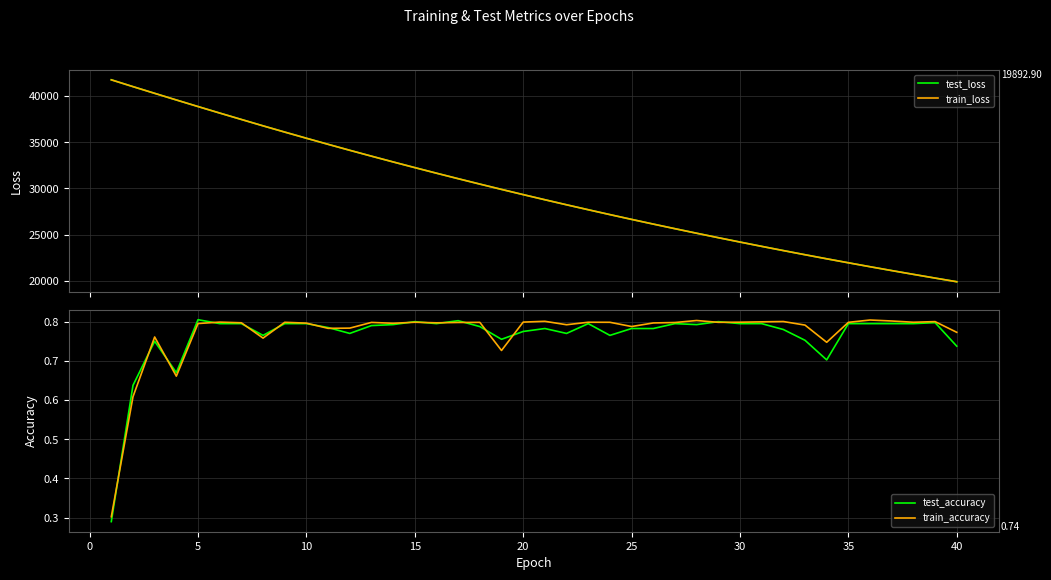

What is the highest value of the train_loss series?

41756.9